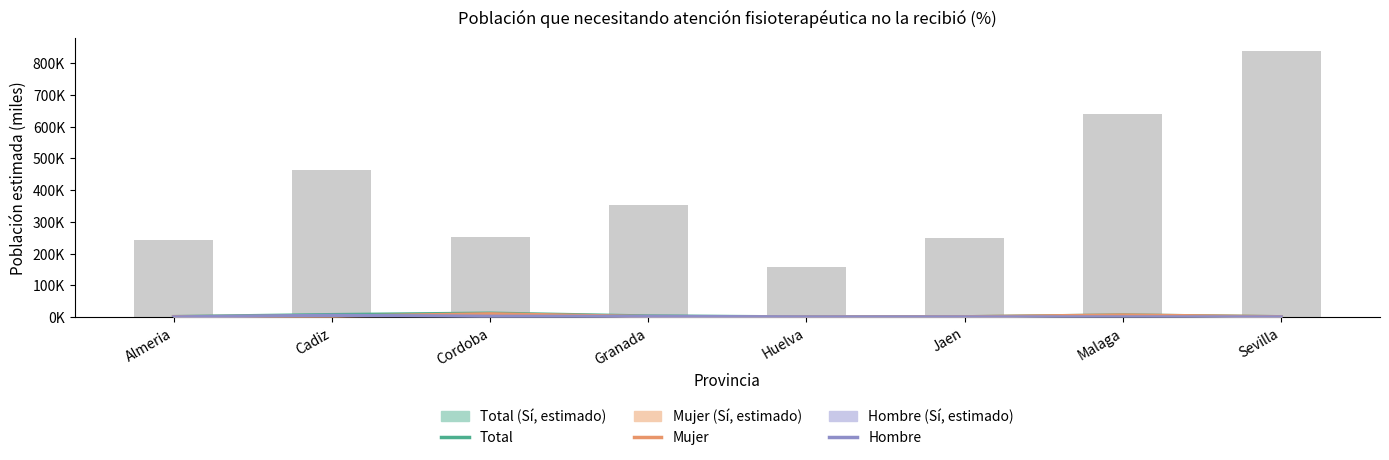

Reading left to right, what are all the values shown in this chart?

Total (Sí): Almeria=1.0	Cadiz=7.3	Cordoba=11.8	Granada=2.9	Huelva=0.0	Jaen=0.5	Malaga=6.1	Sevilla=0.7
Mujer (Sí): Almeria=1.0	Cadiz=2.2	Cordoba=9.8	Granada=1.2	Huelva=0.0	Jaen=0.6	Malaga=6.1	Sevilla=0.6
Hombre (Sí): Almeria=0.0	Cadiz=5.1	Cordoba=2.0	Granada=1.8	Huelva=0.0	Jaen=0.0	Malaga=0.0	Sevilla=0.0